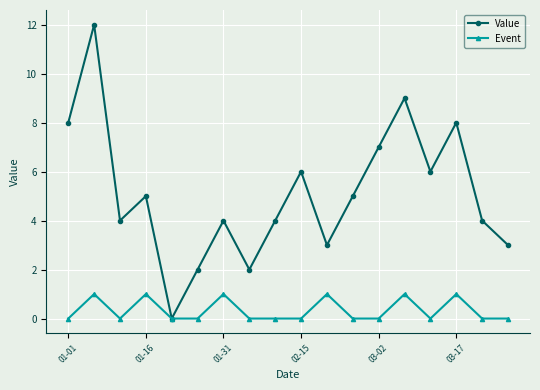

List the series in order of their peak value, highest first.

Value, Event